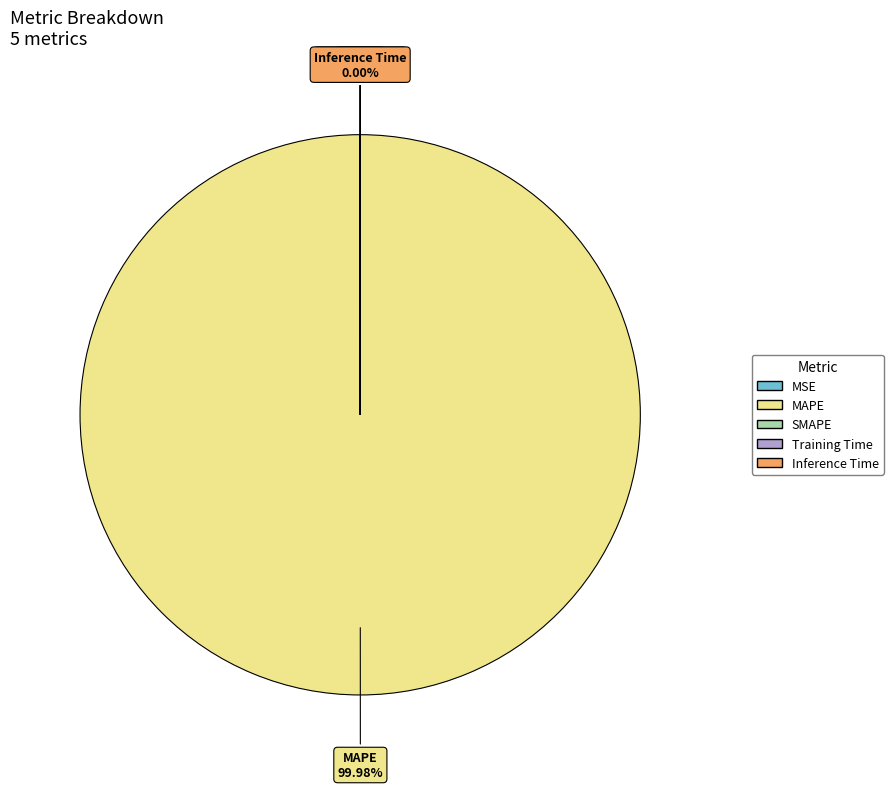

Does MAPE account for over 50% of the chart?

Yes